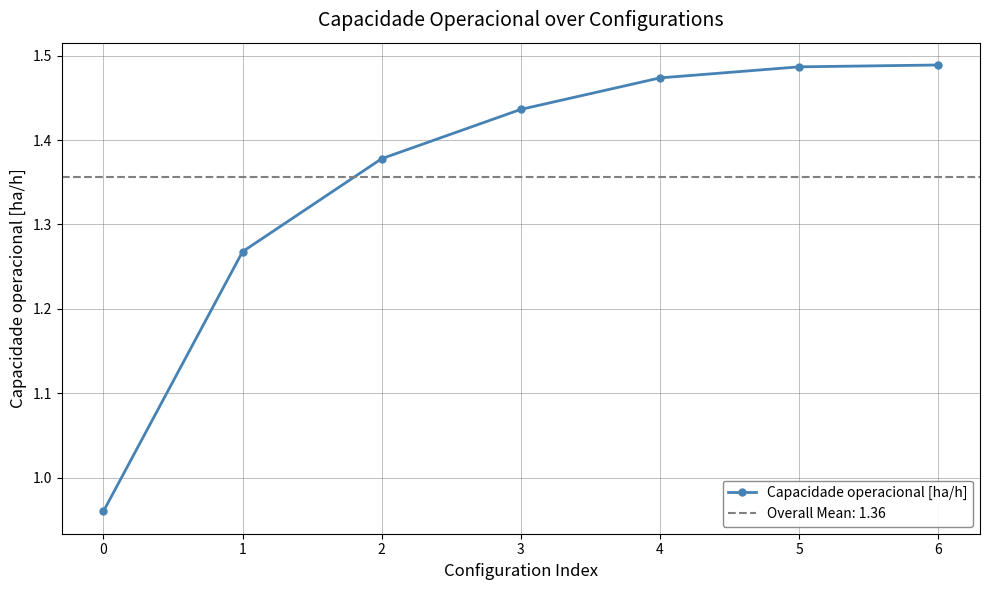

What is the minimum value shown in the chart?

1.0